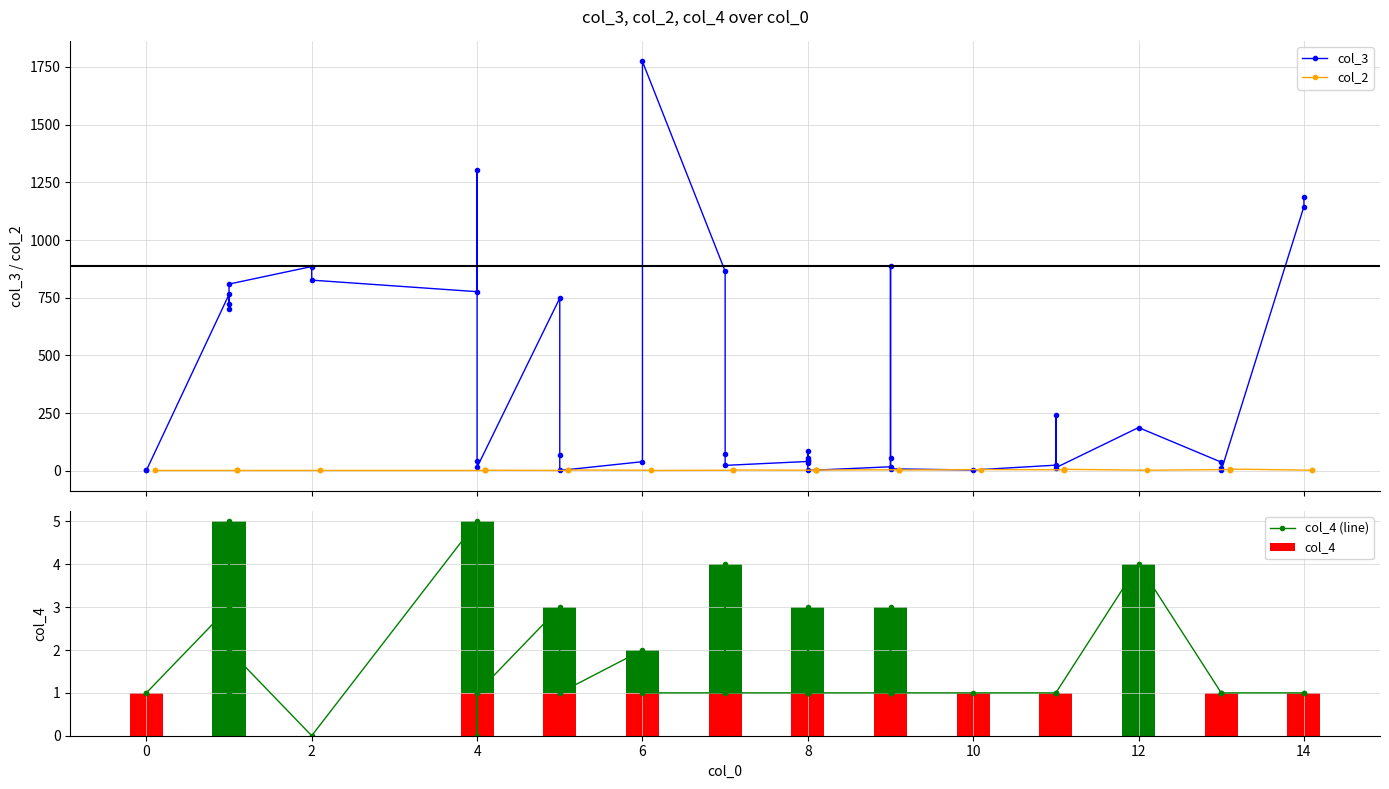

Rank the series by their maximum value, from lowest to highest.

col_4 (line), col_2, col_3